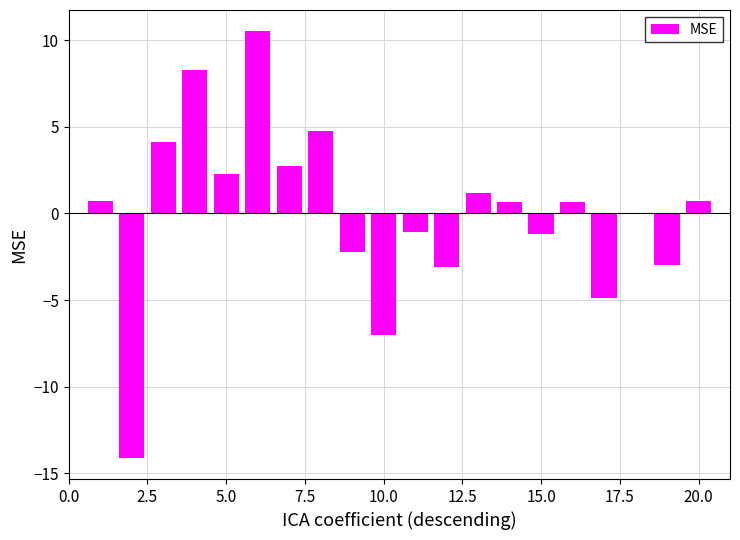

What is the greatest value displayed?

10.5